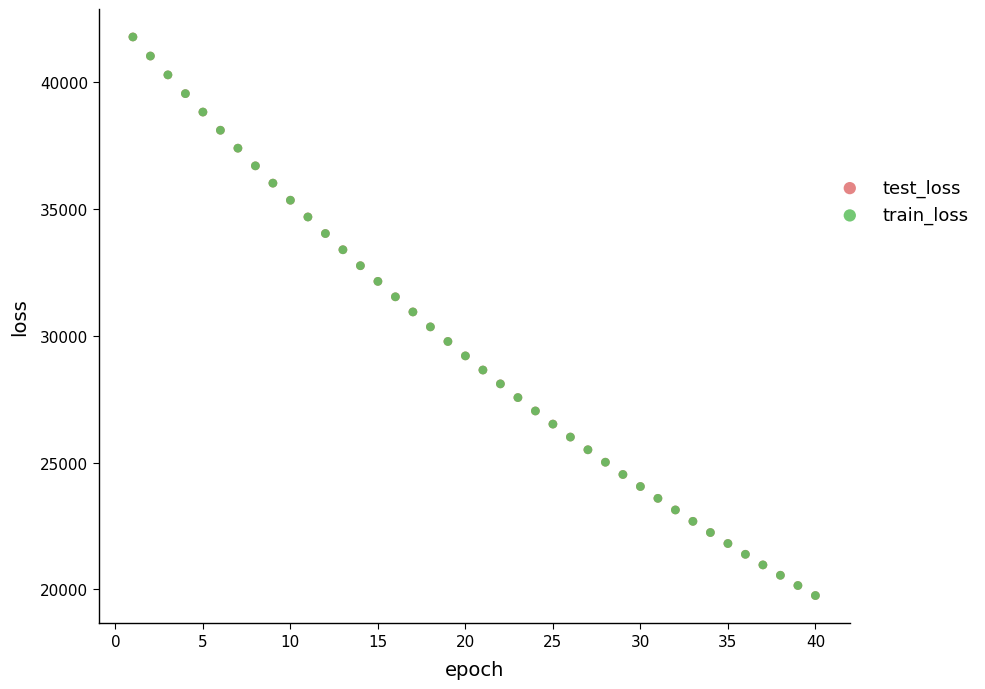

What are all the series names shown in the legend?

test_loss, train_loss